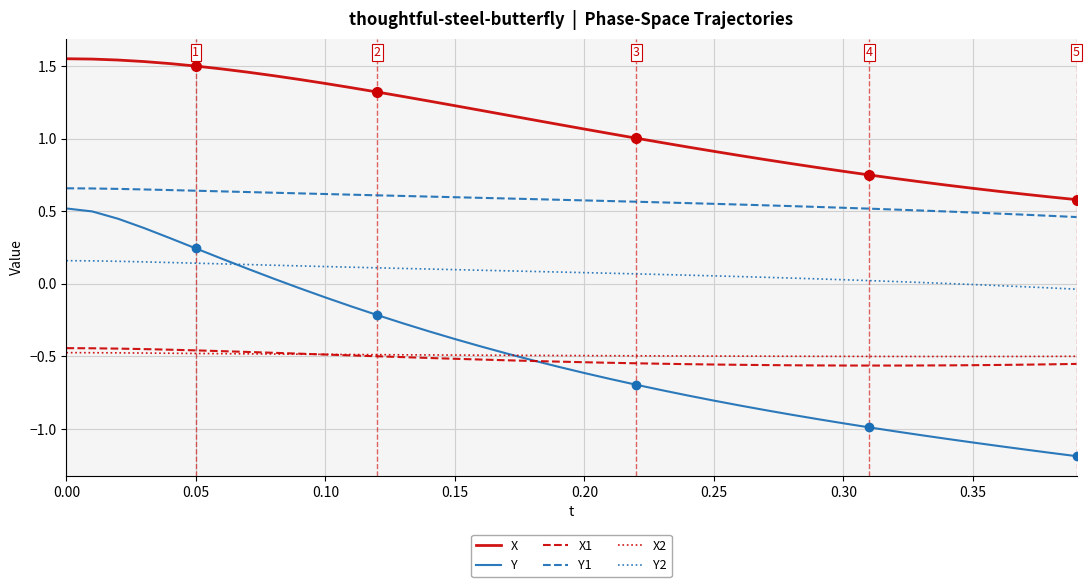

Which series has the largest total across all categories?

X